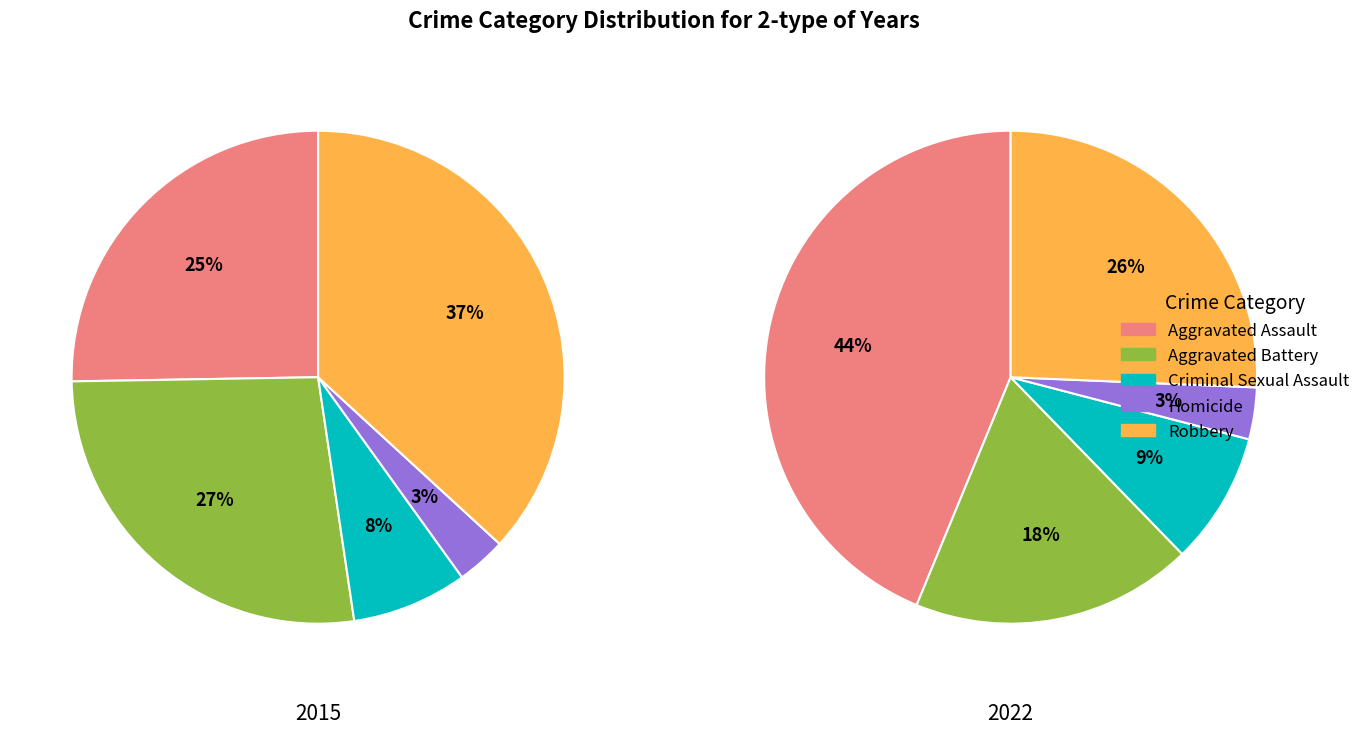

At Robbery, list the series in order from smallest to largest.

2022, 2015